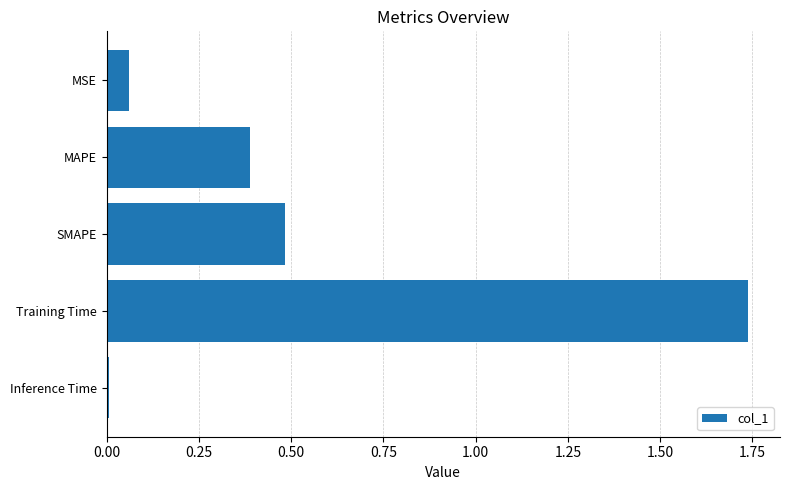

What is the difference between the values at MAPE and Training Time?

1.3